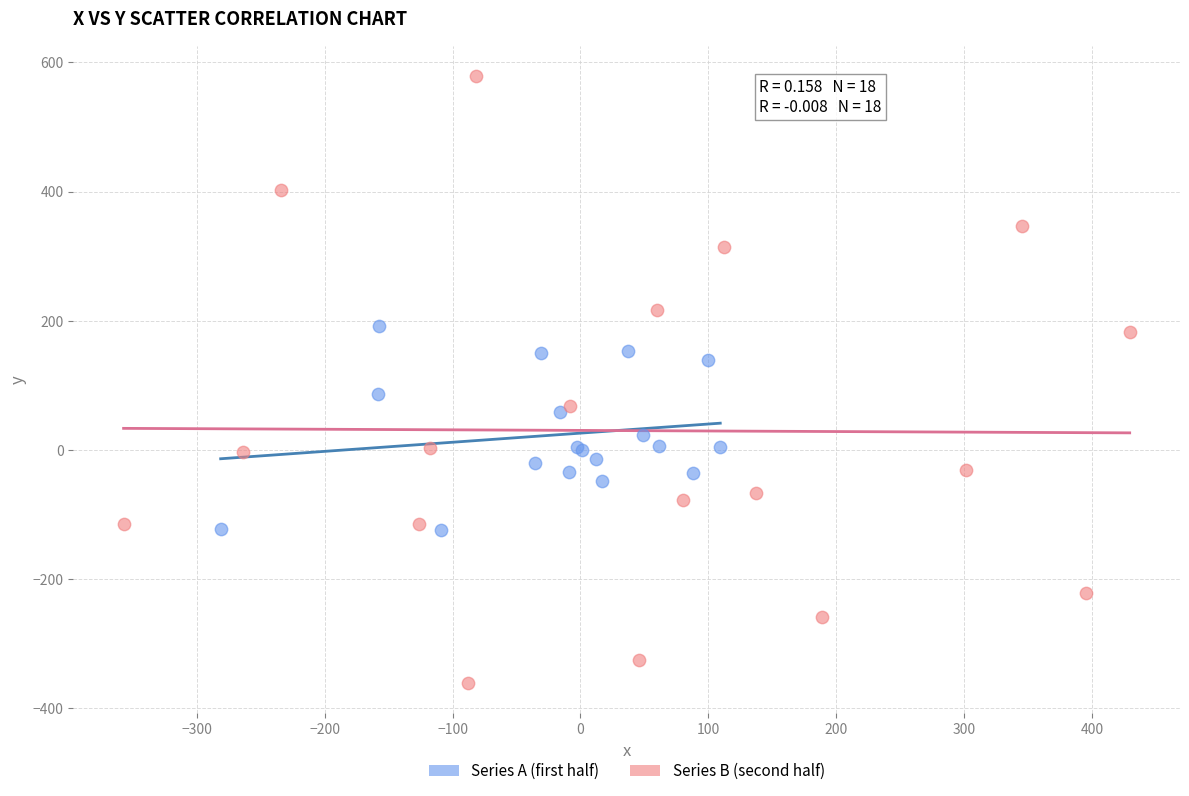

Which series has the widest spread of Y values?

Series B (second half)